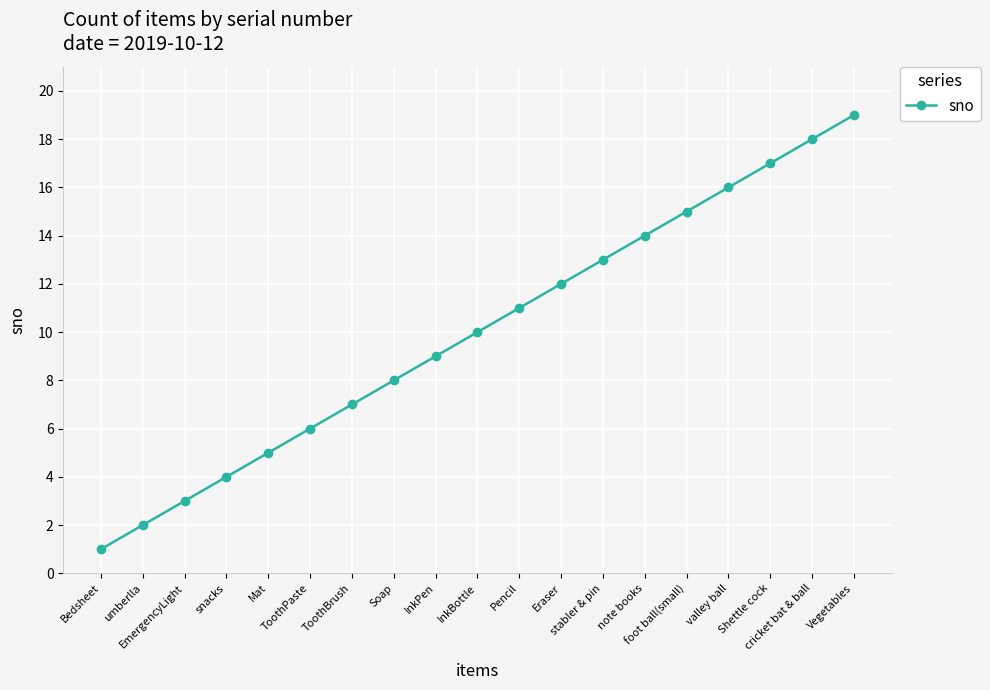

Is this an area chart (filled region under the line)?

No